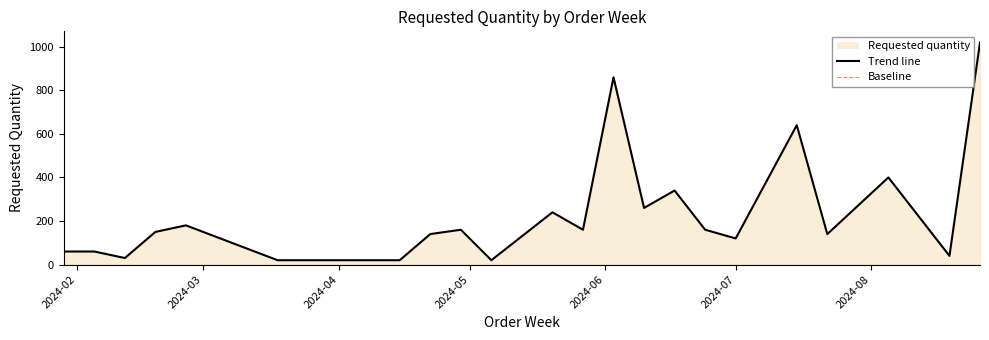

What is the greatest value displayed?

1020